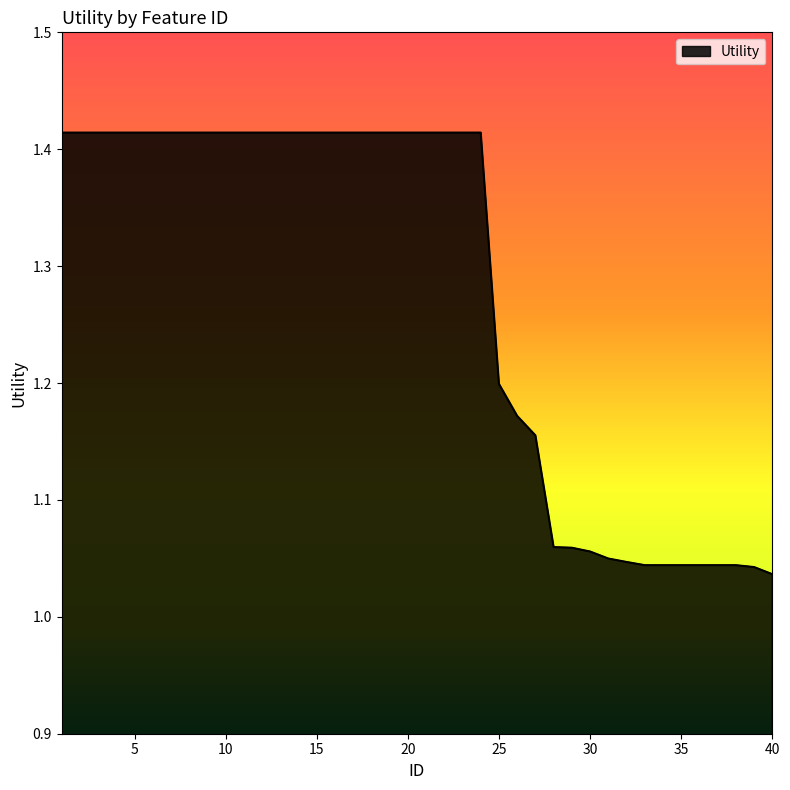

What is the difference between the maximum and minimum values?

0.4